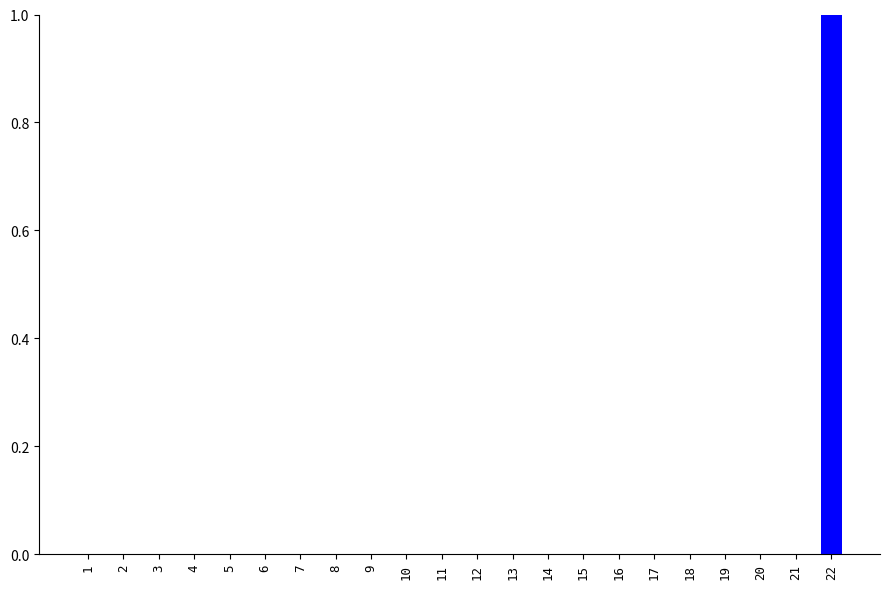

Is it true that the value at 1 is 1?

False